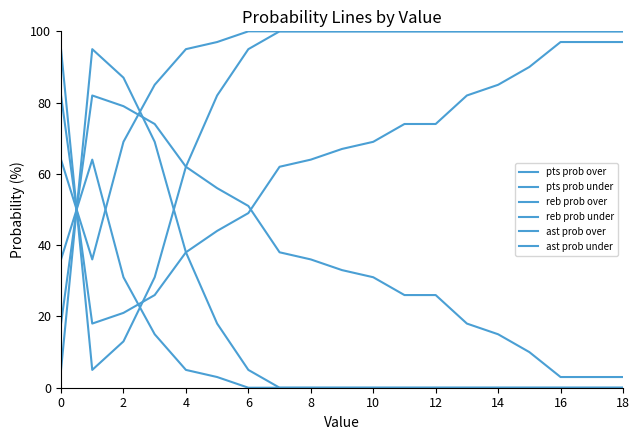

At how many categories does at least one series exceed 29?

19